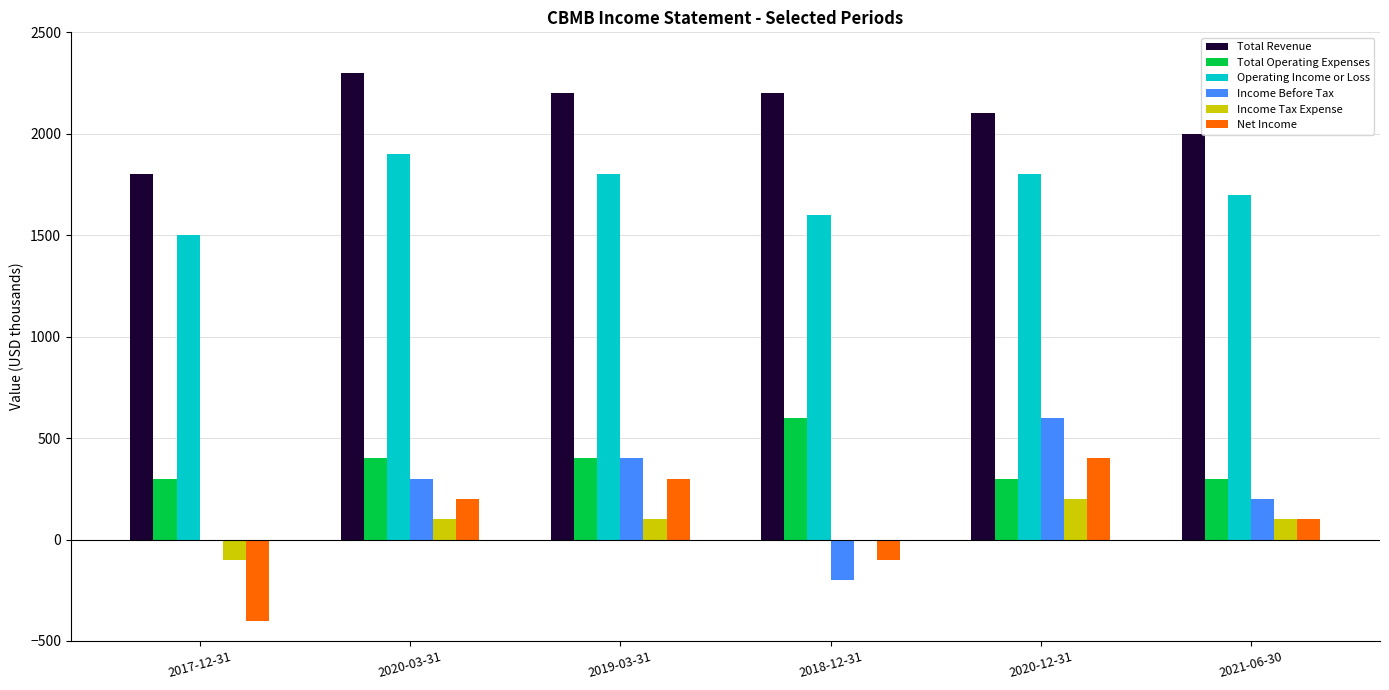

What is the sum of all Income Tax Expense values?

400